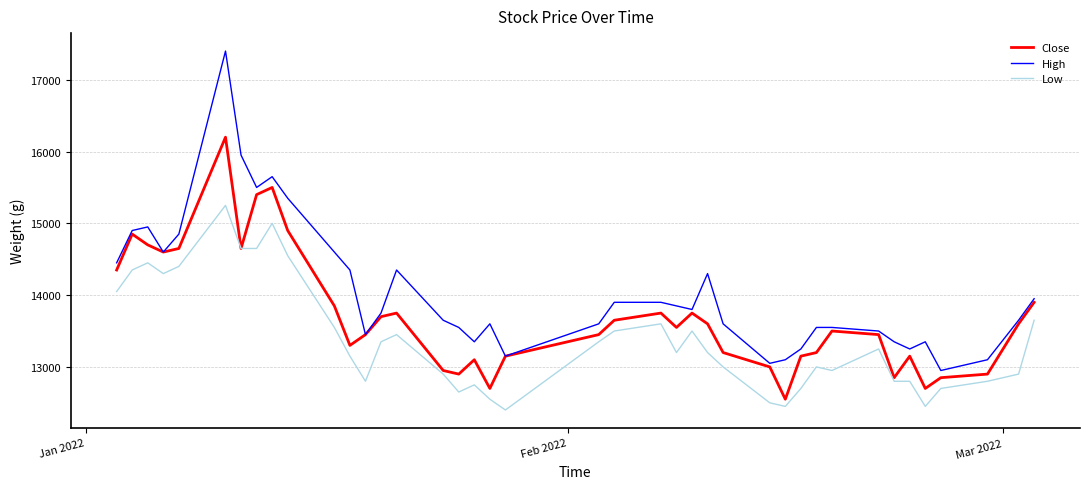

What is the maximum value for Close?

16200